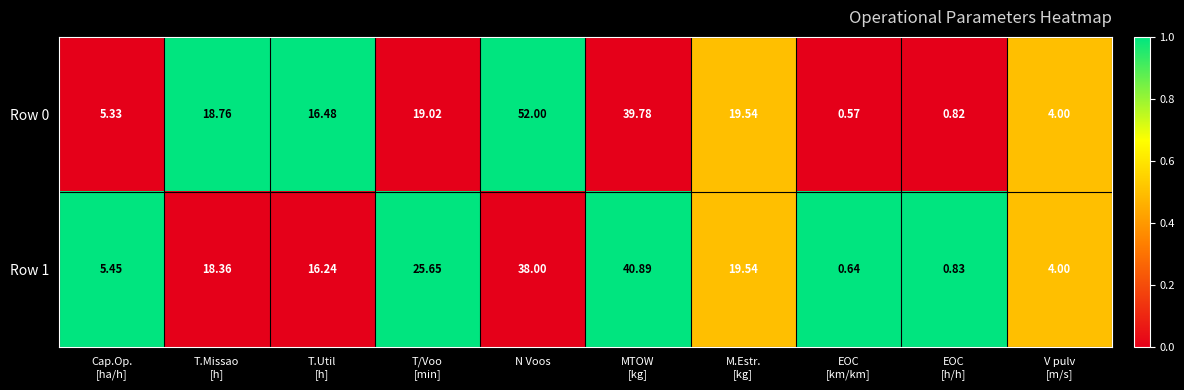

At which category is the sum across all series the highest?

N Voos